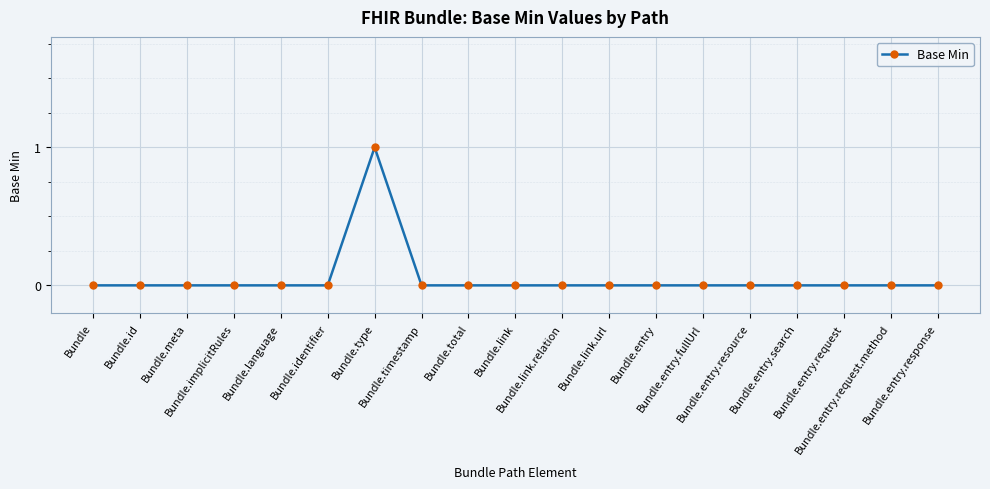

How many categories are shown in the chart?

19